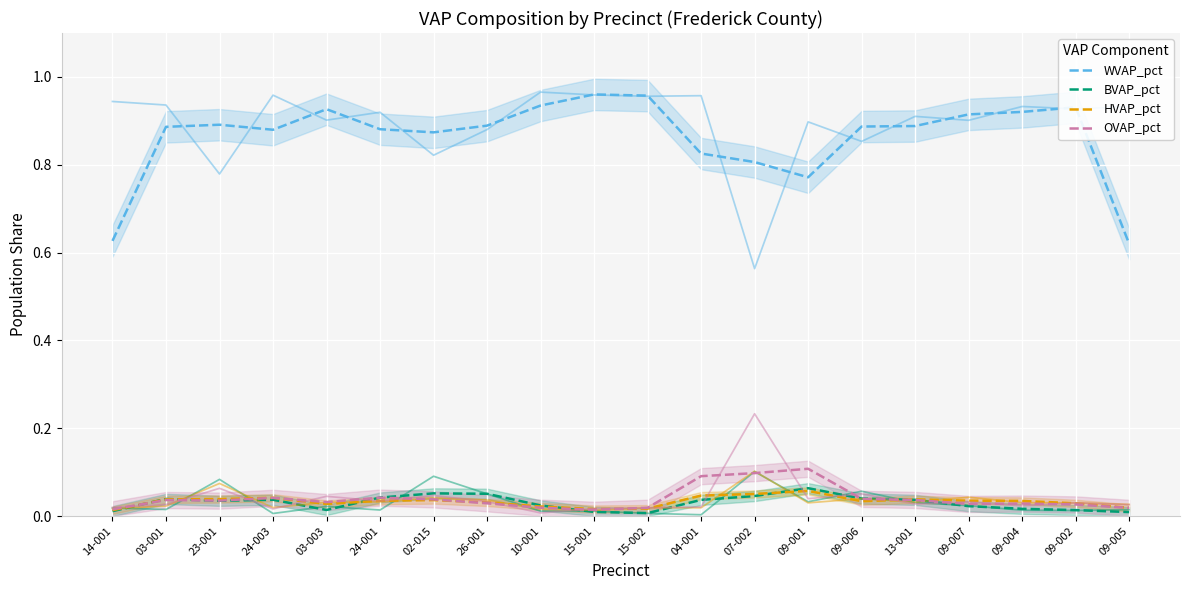

What is the label of the 16th point from the right?

03-003